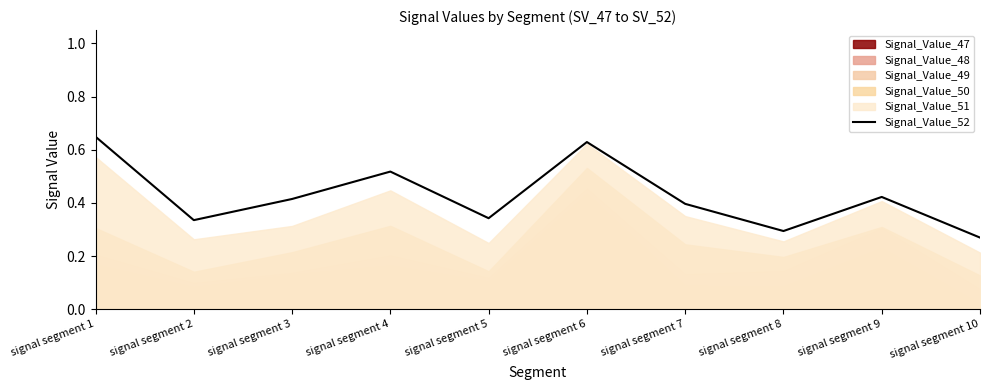

List the labels in order of value, smallest first.

signal segment 10, signal segment 8, signal segment 2, signal segment 5, signal segment 7, signal segment 3, signal segment 9, signal segment 4, signal segment 6, signal segment 1